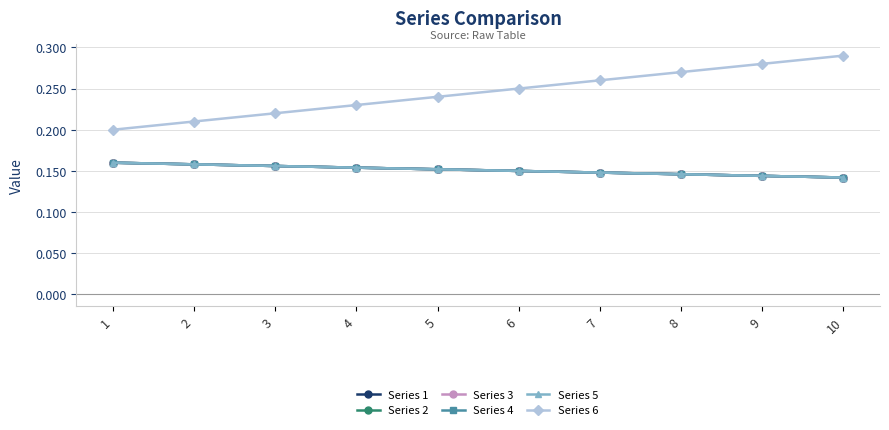

The value of Series 4 at 7 is 0.1. True or false?

True